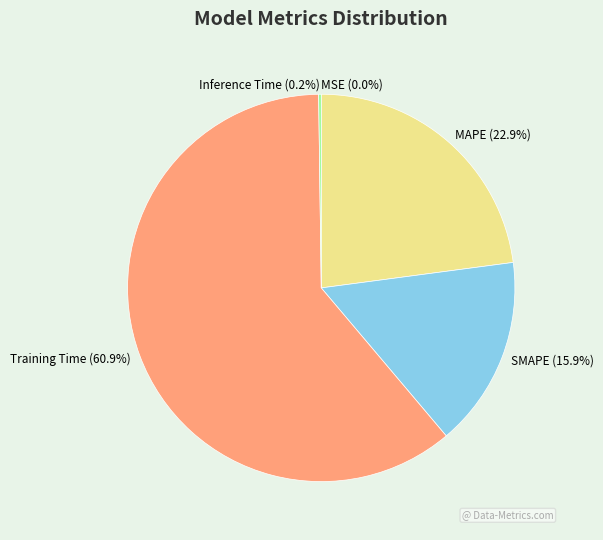

To the nearest percent, what portion does SMAPE represent?

16%